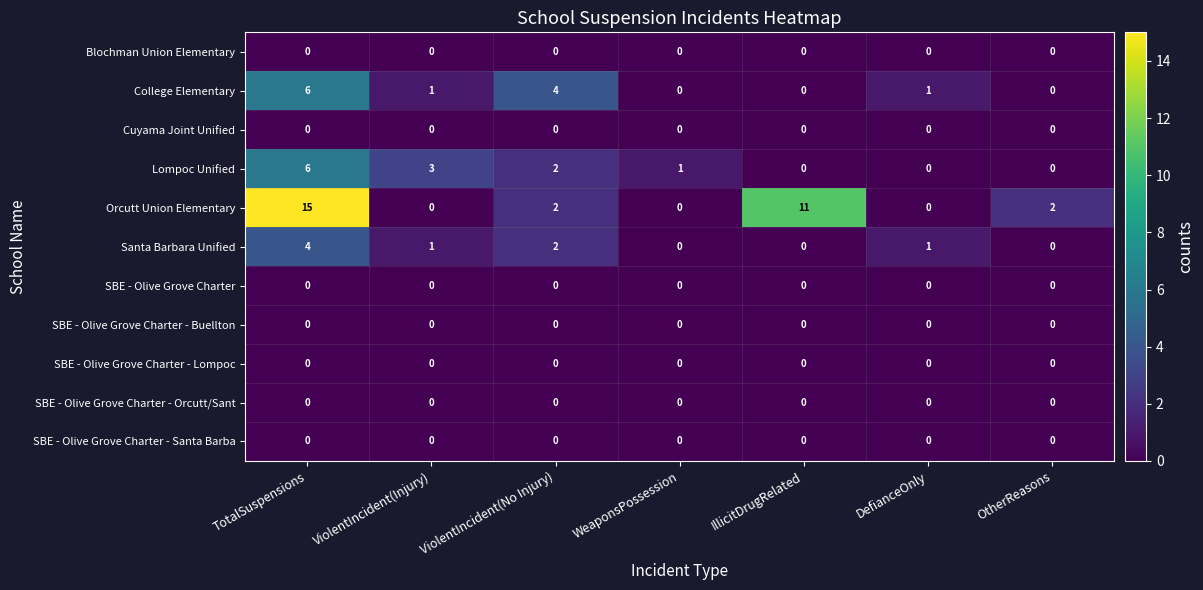

Which series has the largest total across all categories?

Orcutt Union Elementary